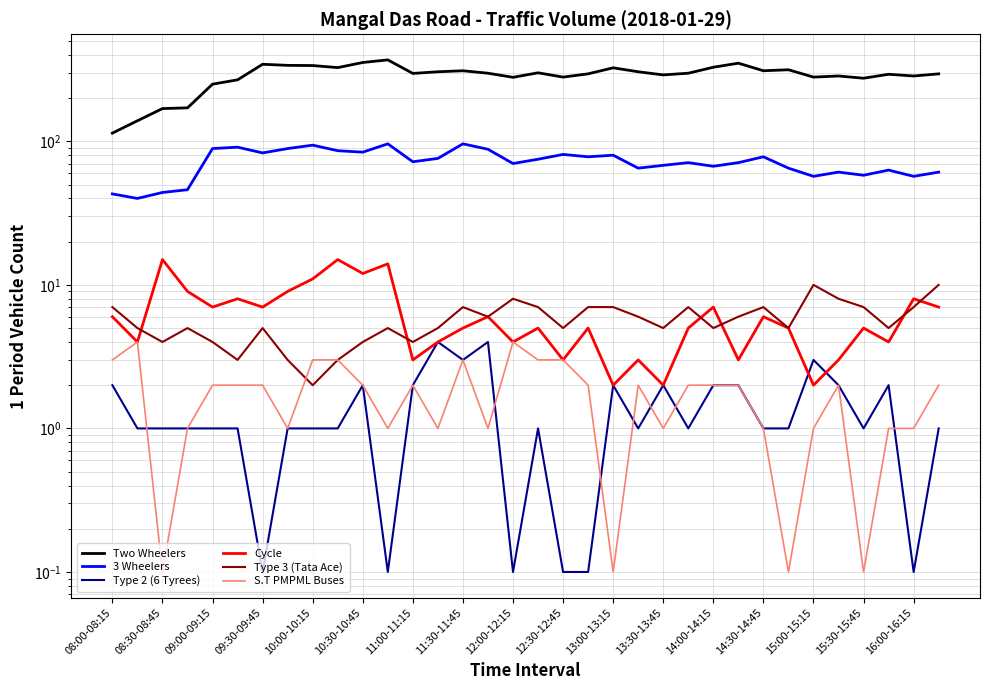

What is the minimum value for Cycle?

2.0